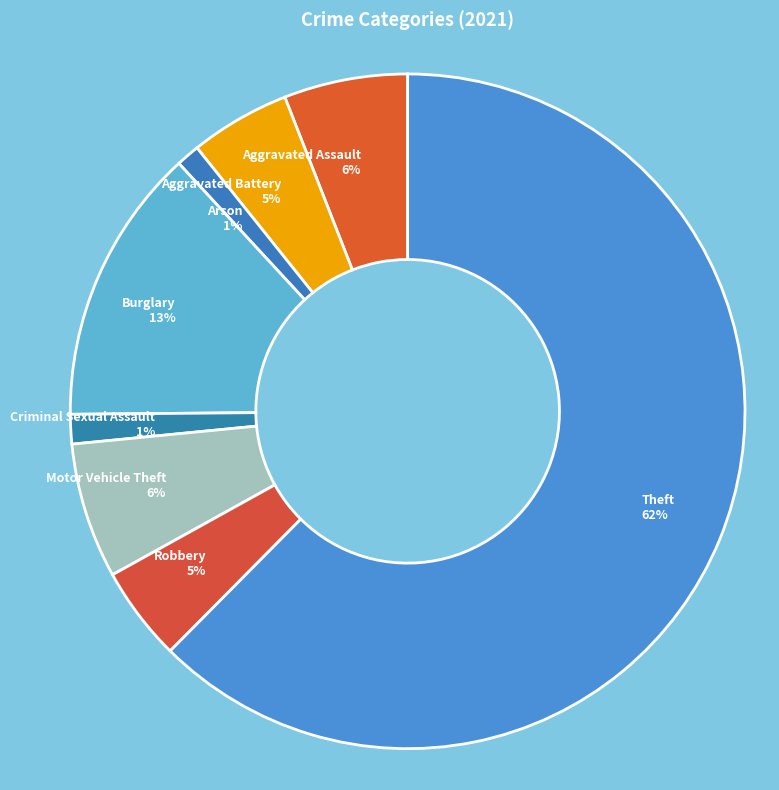

Which has a higher value, Arson or Theft?

Theft